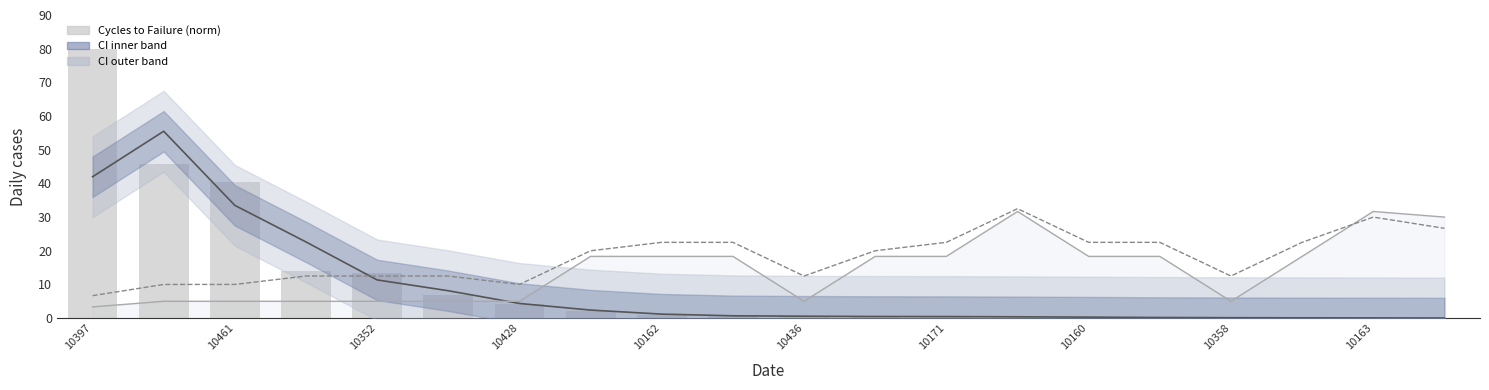

What is the value of the Cycles to Failure (norm) bar at the 16th from the left?

0.2